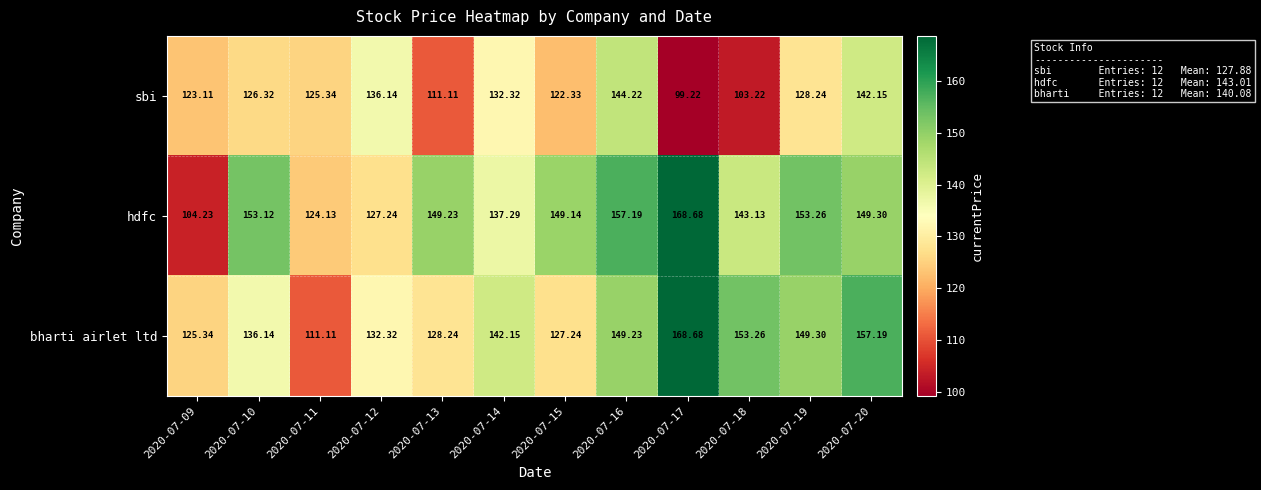

Which series changed the most between 2020-07-12 and 2020-07-17?

hdfc